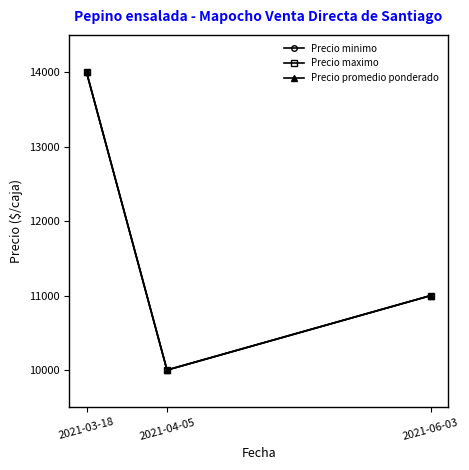

Is the value of Precio minimo at 2021-04-05 greater than the value of Precio promedio ponderado at 2021-04-05?

No